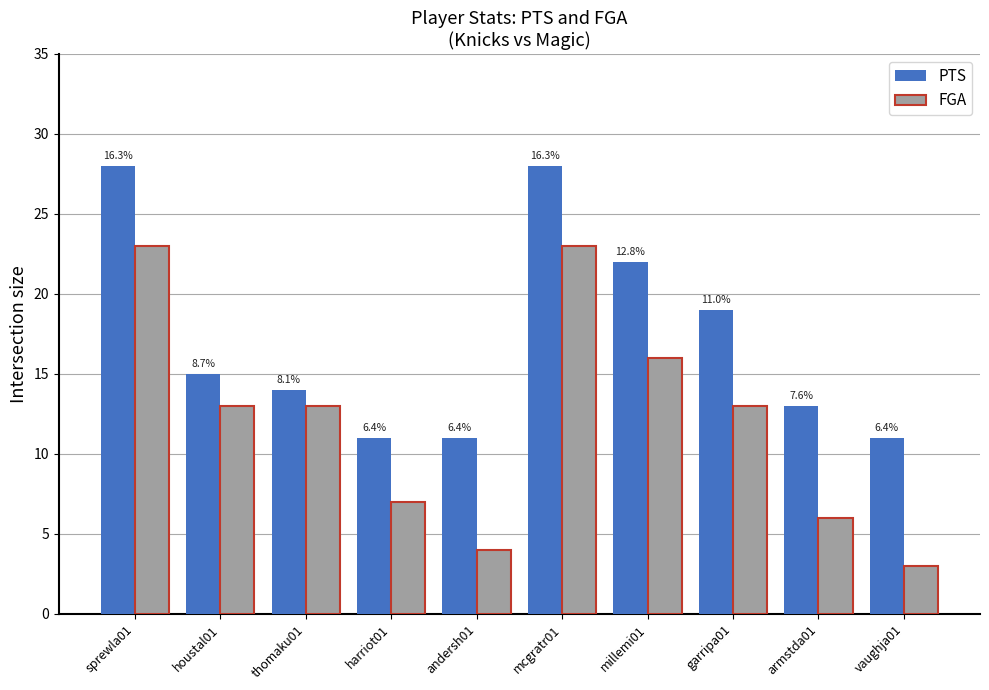

At how many categories does at least one series exceed 4?

10